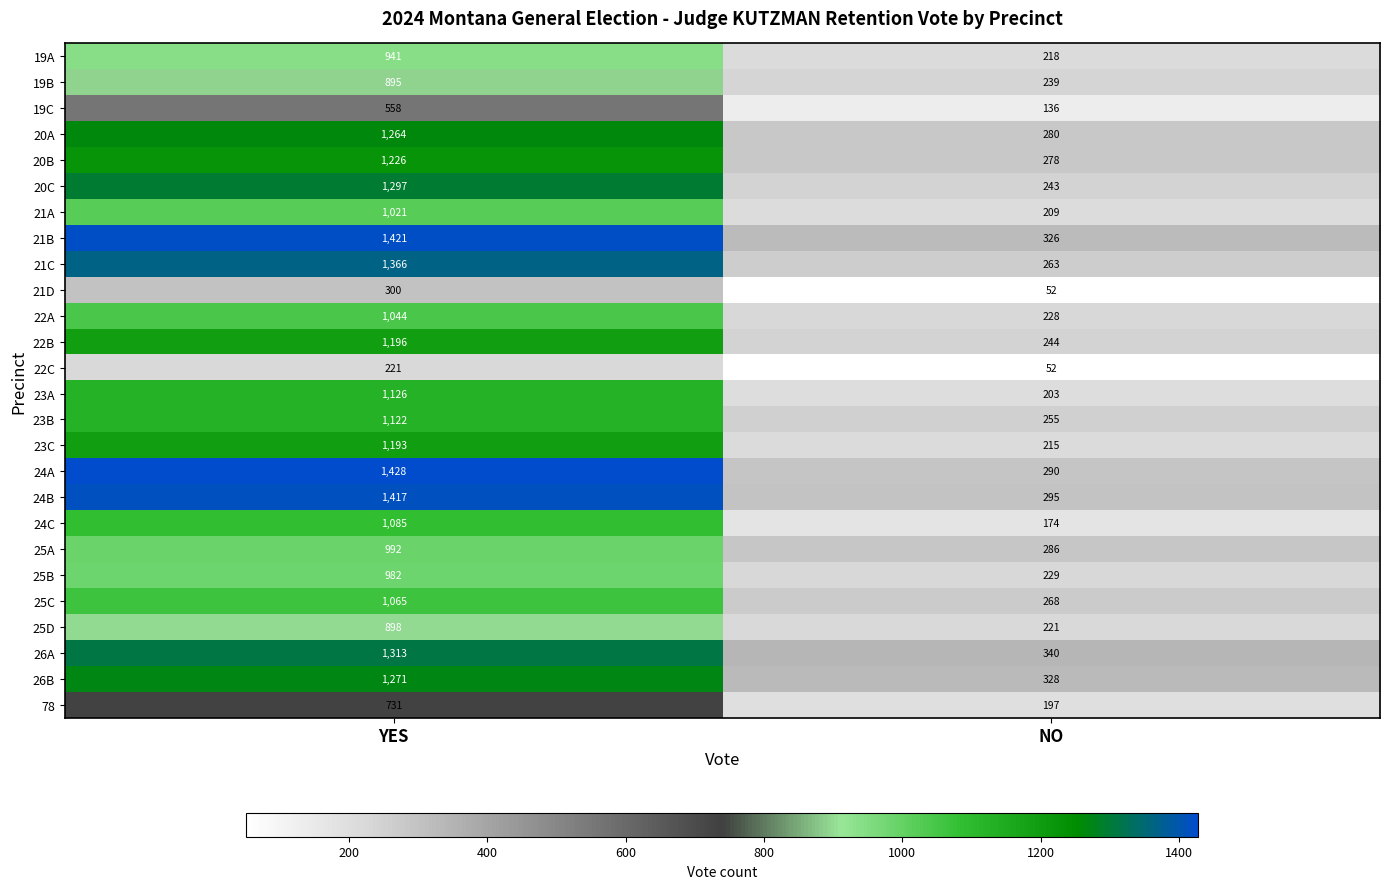

What is the difference between the maximum and minimum values in the 20B series?

948